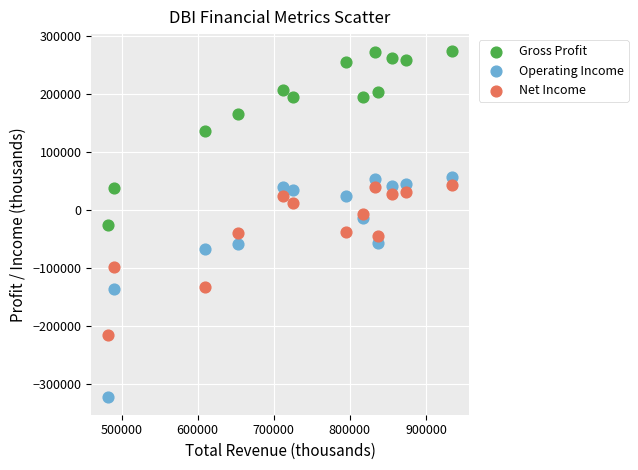

Which series reaches the minimum Y coordinate?

Operating Income